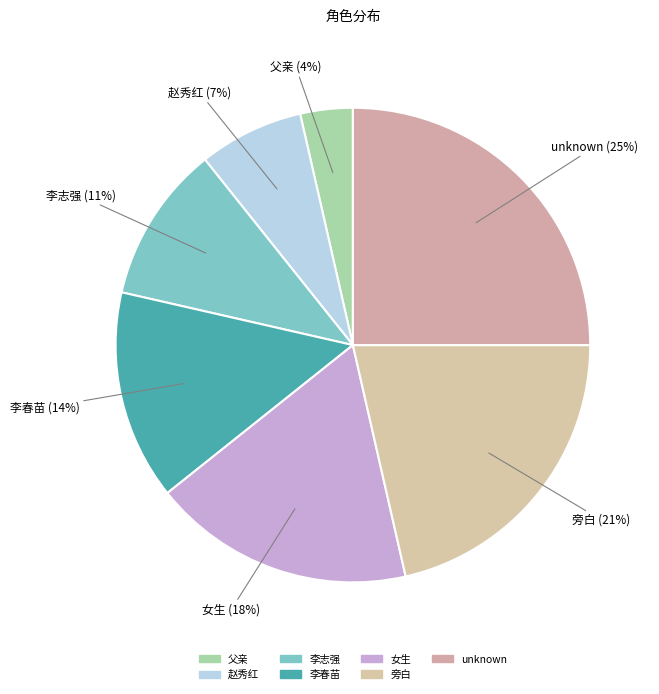

How many segments does this pie chart have?

7